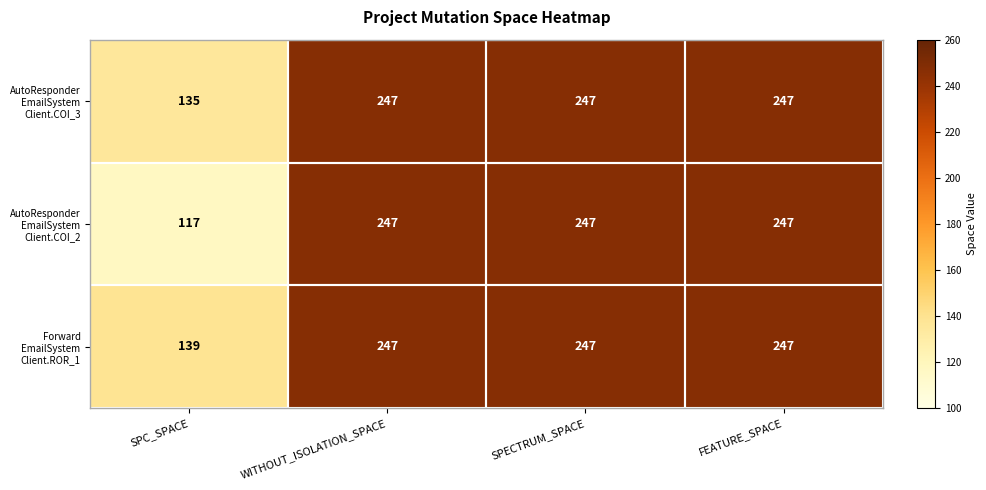

What is the minimum value shown in the chart?

117